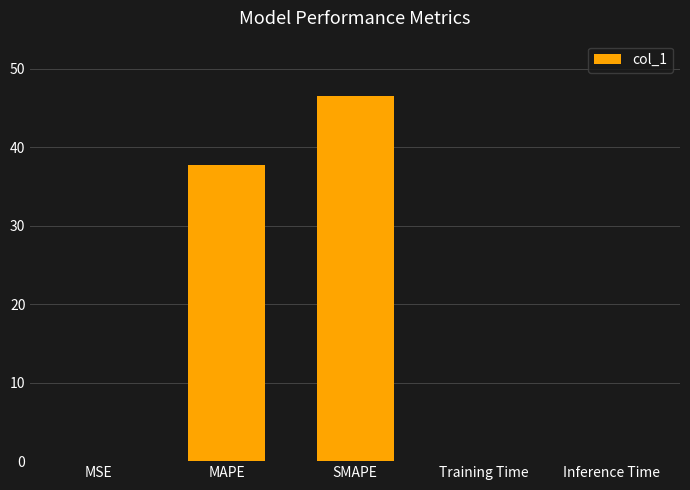

Where is the data nearest to the value 23?

MAPE